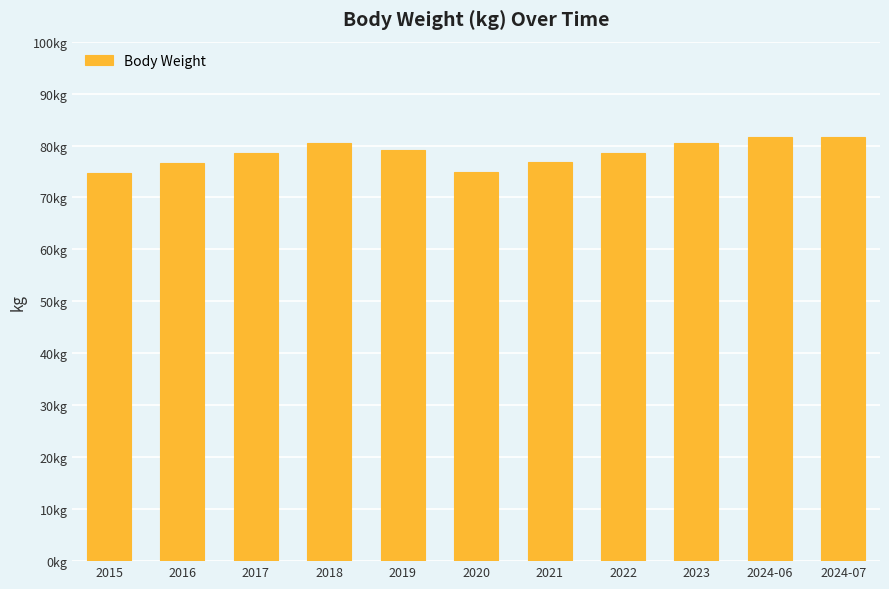

Reading left to right, transcribe all the data shown in this chart.

74.8	76.7	78.6	80.5	79.1	74.9	76.8	78.6	80.5	81.6	81.6